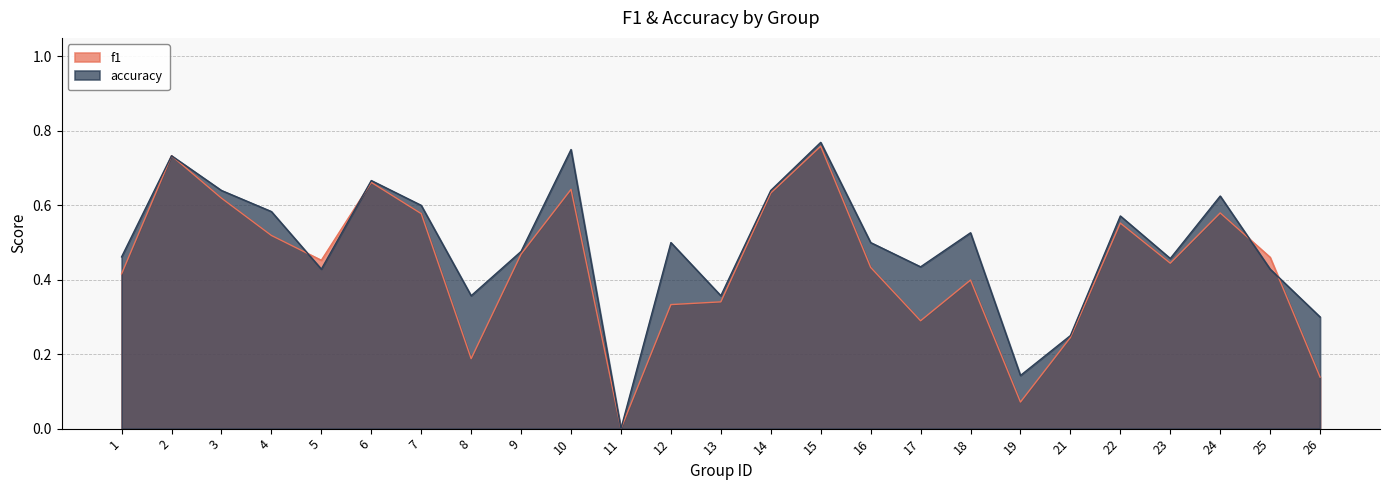

List the labels in order of accuracy value, largest first.

15, 10, 2, 6, 3, 14, 24, 7, 4, 22, 18, 12, 16, 9, 1, 23, 17, 5, 25, 8, 13, 26, 21, 19, 11